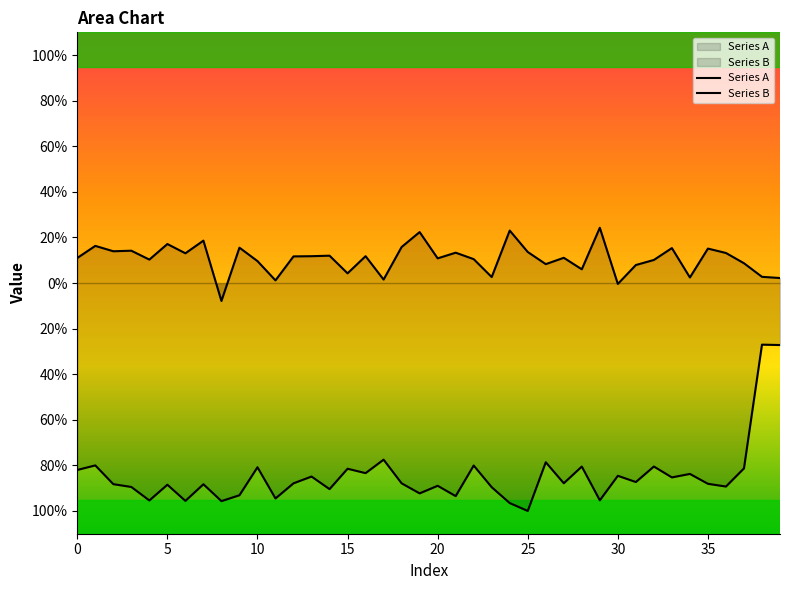

Which series has the largest total across all categories?

Series A